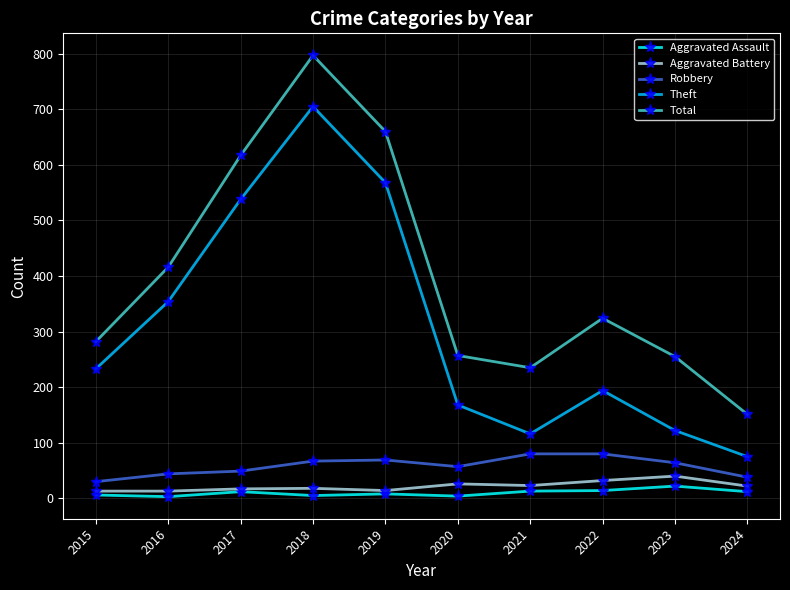

True or false: Aggravated Assault and Robbery cross at least once.

False